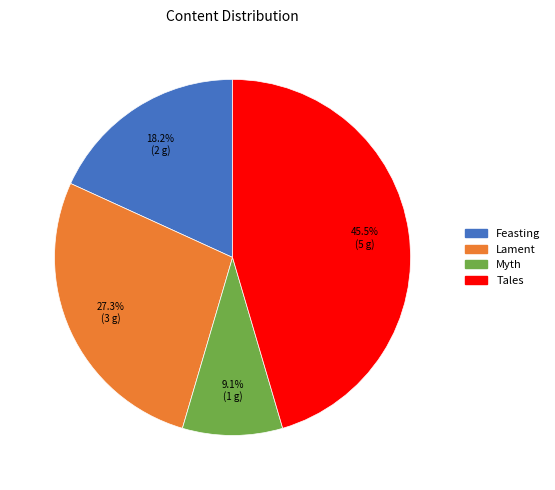

Between Lament and Myth, which is larger?

Lament